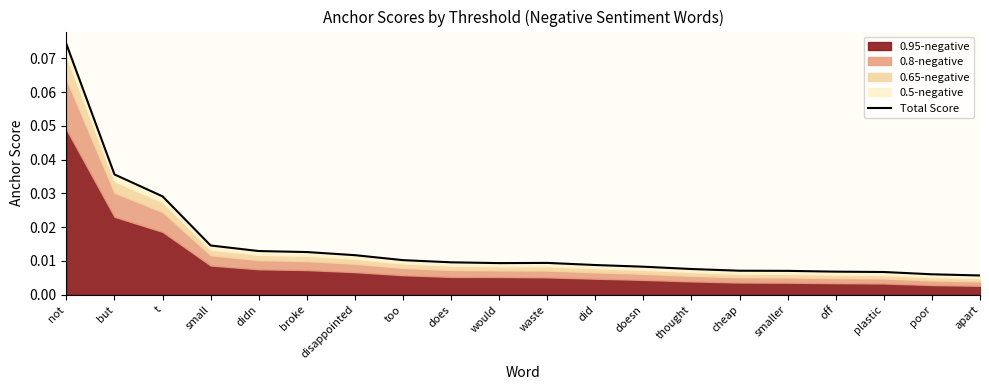

Reading left to right, what are all the values shown in this chart?

not=0.1	but=0.0	t=0.0	small=0.0	didn=0.0	broke=0.0	disappointed=0.0	too=0.0	does=0.0	would=0.0	waste=0.0	did=0.0	doesn=0.0	thought=0.0	cheap=0.0	smaller=0.0	off=0.0	plastic=0.0	poor=0.0	apart=0.0